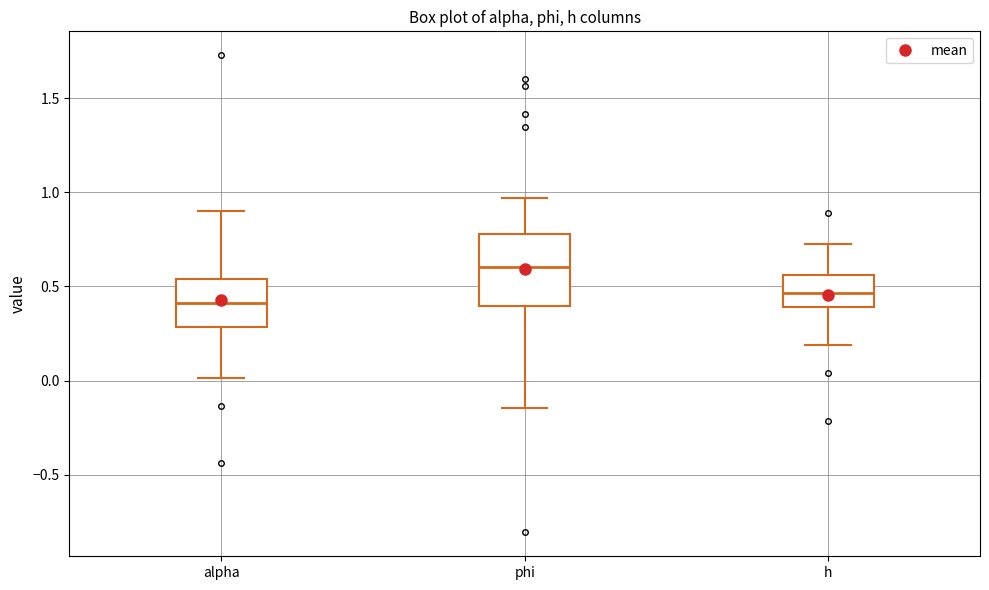

Which box's median line is the lowest?

alpha